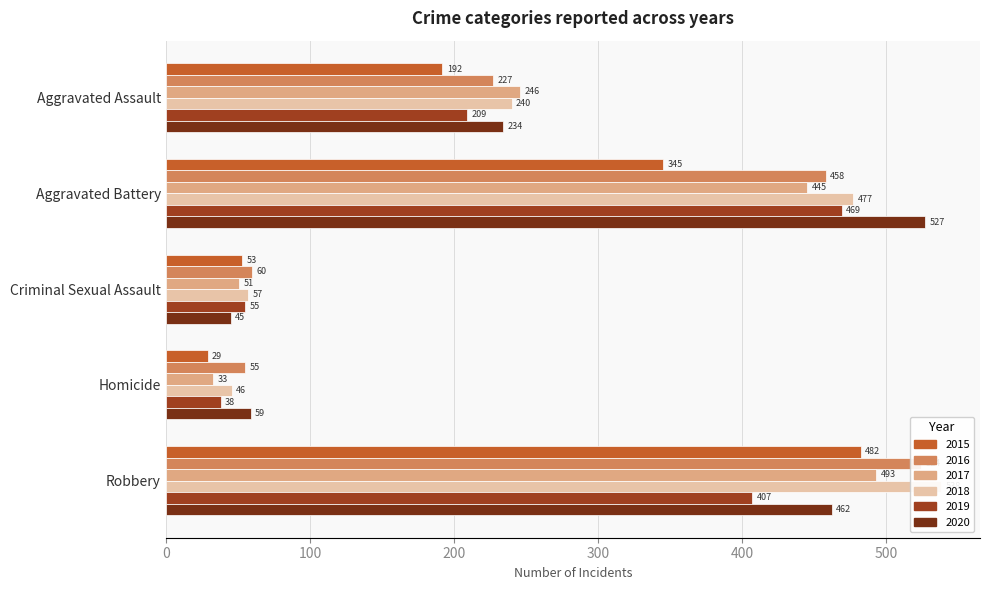

Is the value of 2020 at Criminal Sexual Assault greater than the value of 2019 at Criminal Sexual Assault?

No